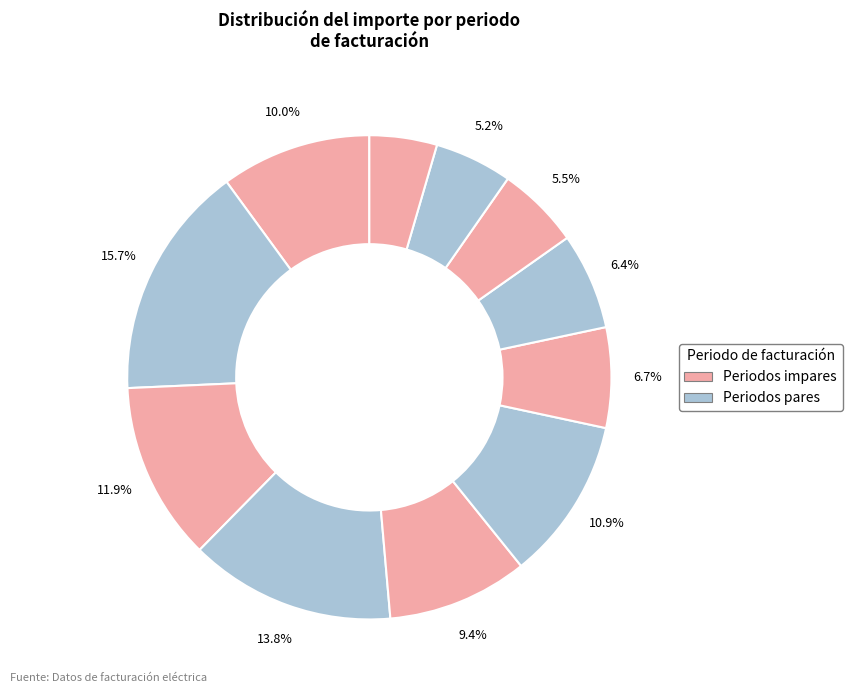

How many segments does this pie chart have?

11